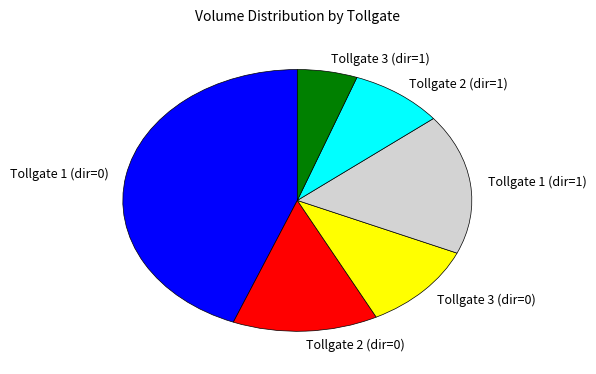

Does Tollgate 2 (dir=1) account for over 50% of the chart?

No